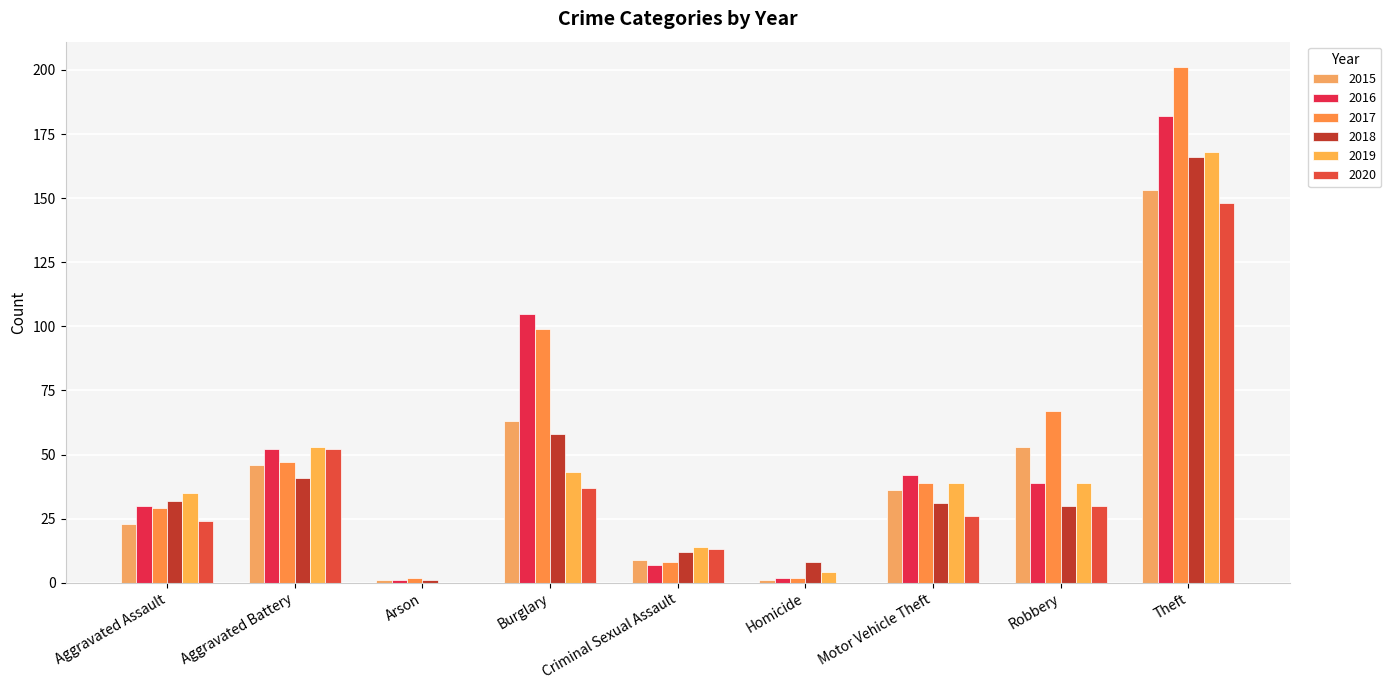

How many distinct data groups are displayed?

6